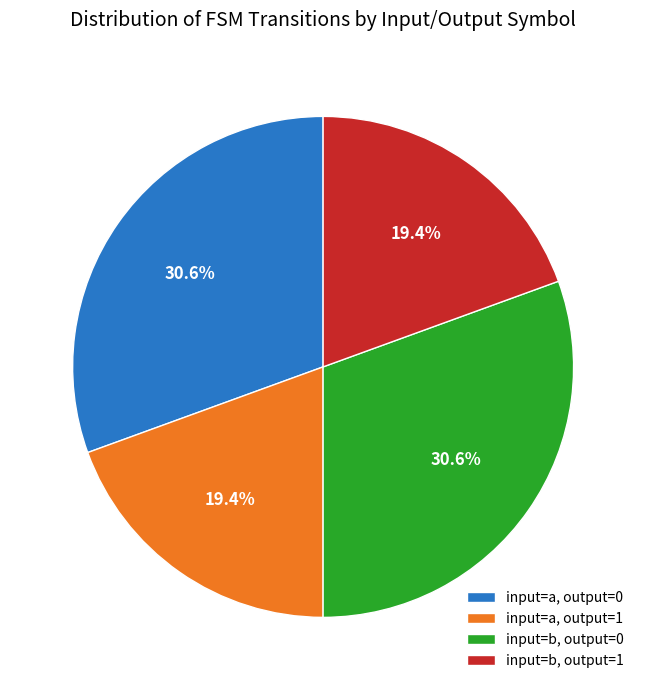

What is the total percentage of input=b, output=0 and input=b, output=1?

50.0%